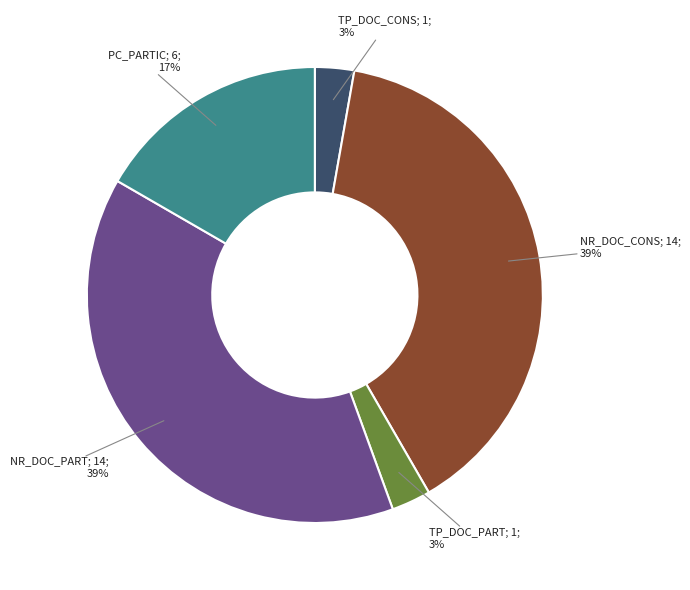

Does any single category account for the majority?

No